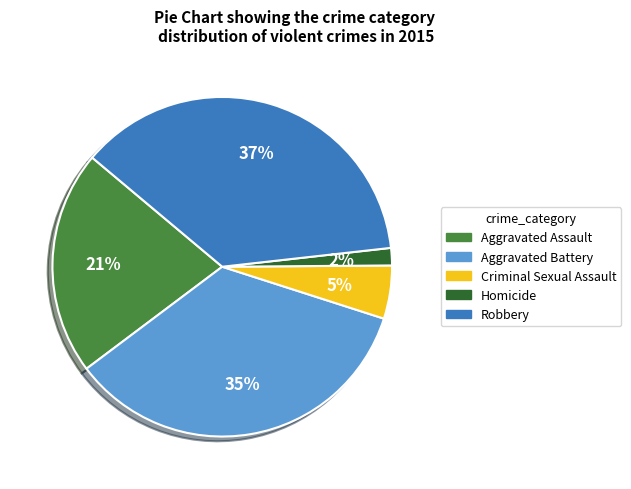

To the nearest percent, what percentage of the pie is Criminal Sexual Assault?

5%